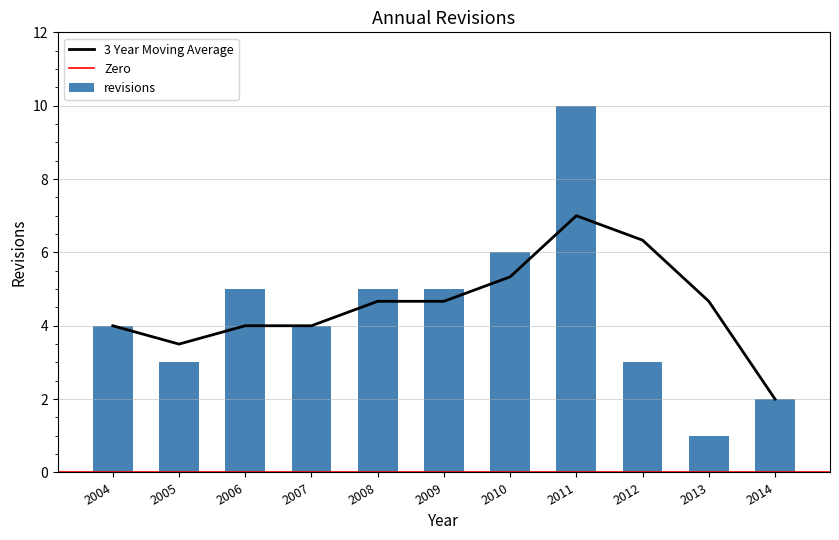

What is the difference between the maximum and minimum values in the revisions series?

9